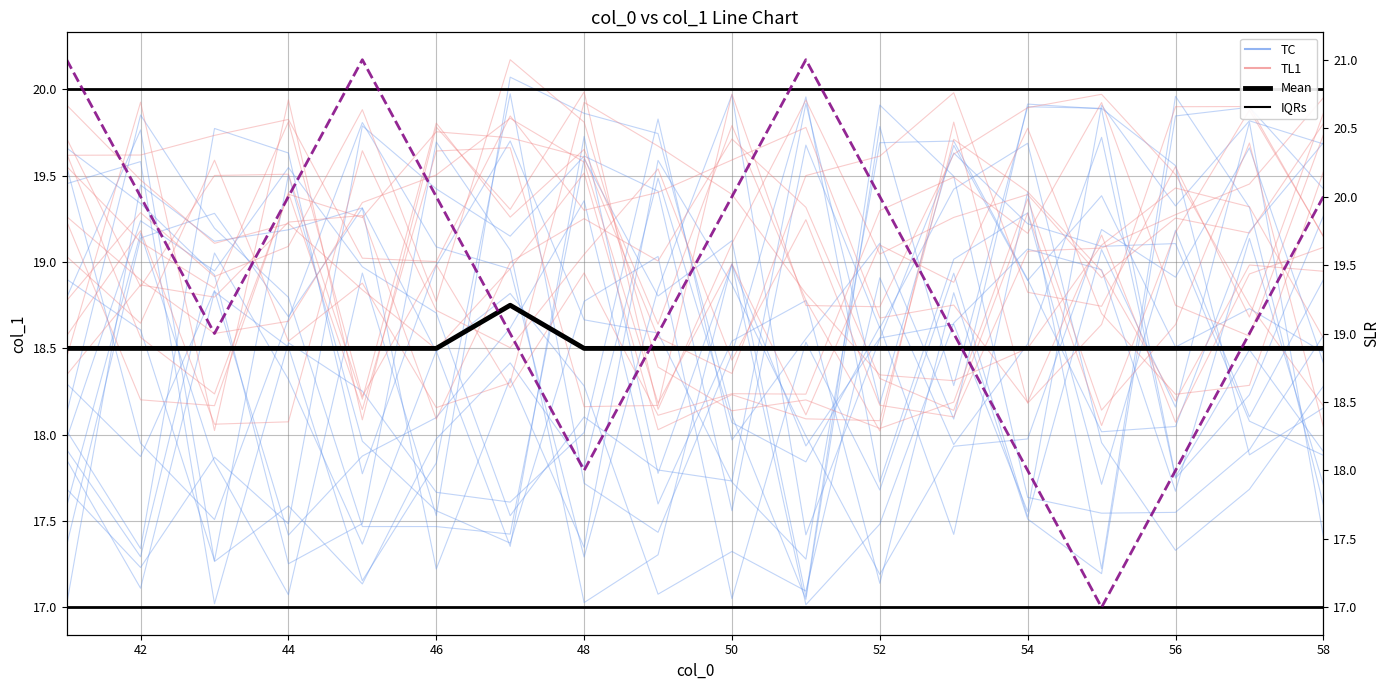

The value of IQRs at 44 is 20.0. True or false?

True